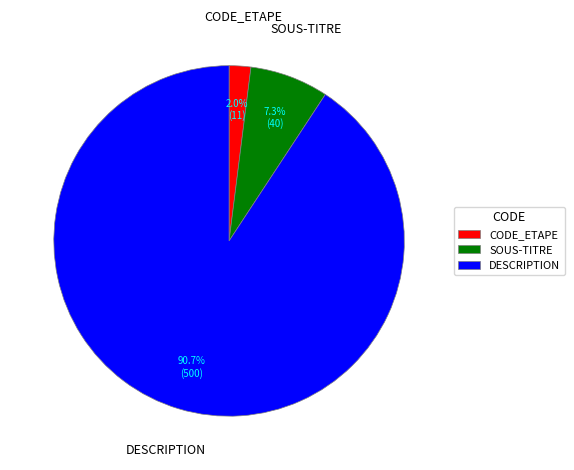

To the nearest percent, what is the combined percentage of SOUS-TITRE and CODE_ETAPE?

9%